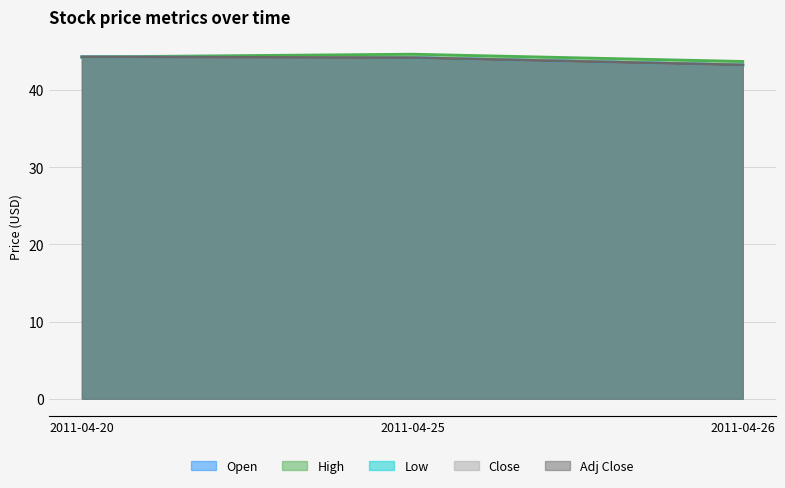

What is the difference between the maximum and minimum values in the Low series?

1.0